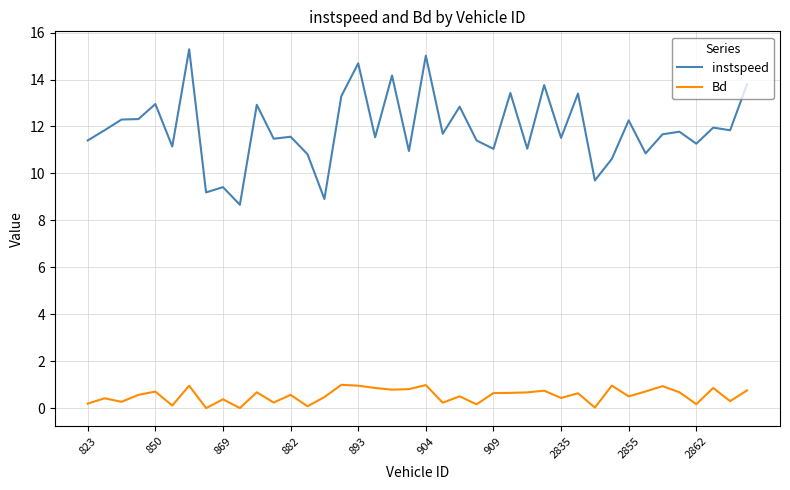

Which series has the largest total across all categories?

instspeed